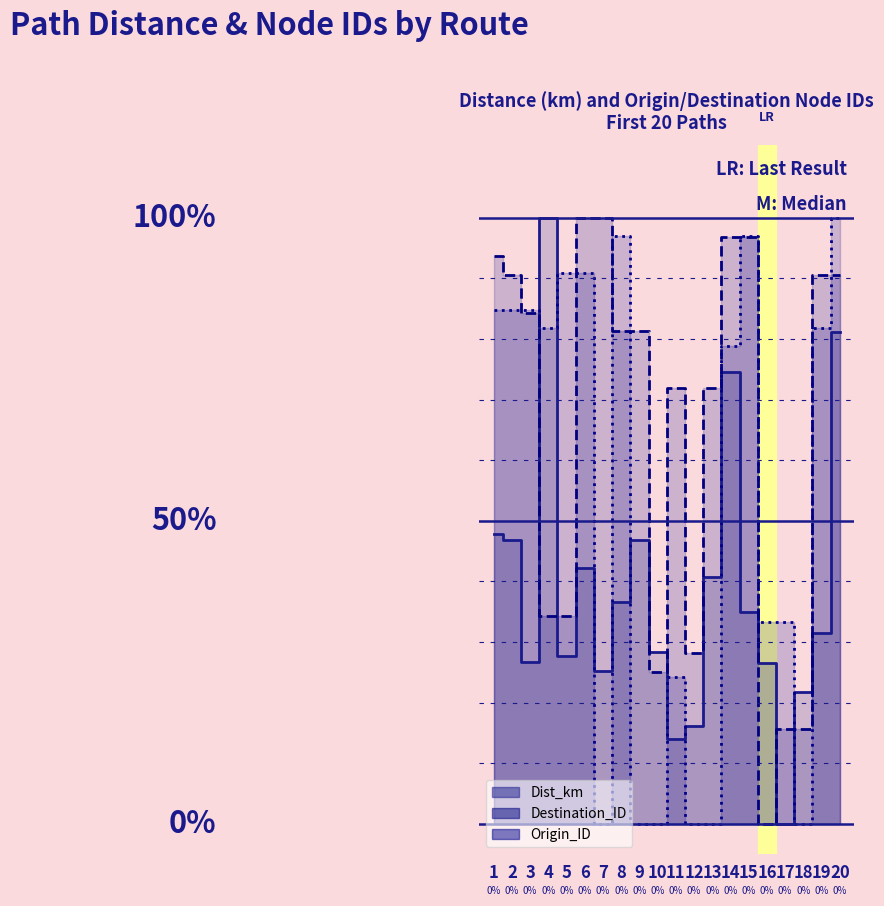

What is the total value across all series at 8?

2.1